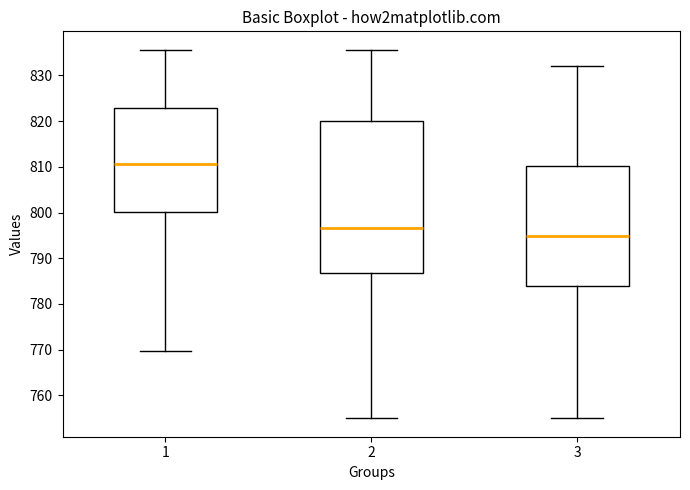

Reading left to right, read every box against the y-axis: the position of its median line, the range the box covers, and the ends of its whiskers. The values are not printed on the chart, so give them approximately, as read against the axis.

1: median 811, box 800 to 823, whiskers 770 to 836
2: median 797, box 787 to 820, whiskers 755 to 836
3: median 795, box 784 to 810, whiskers 755 to 832